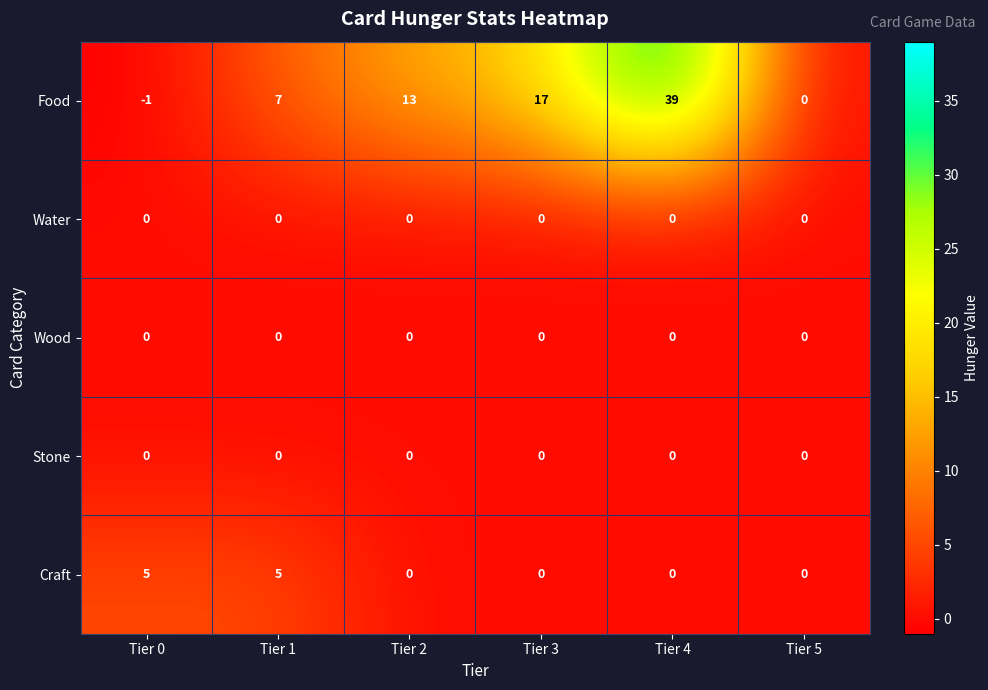

What is the difference between the highest and lowest values at Tier 3?

17